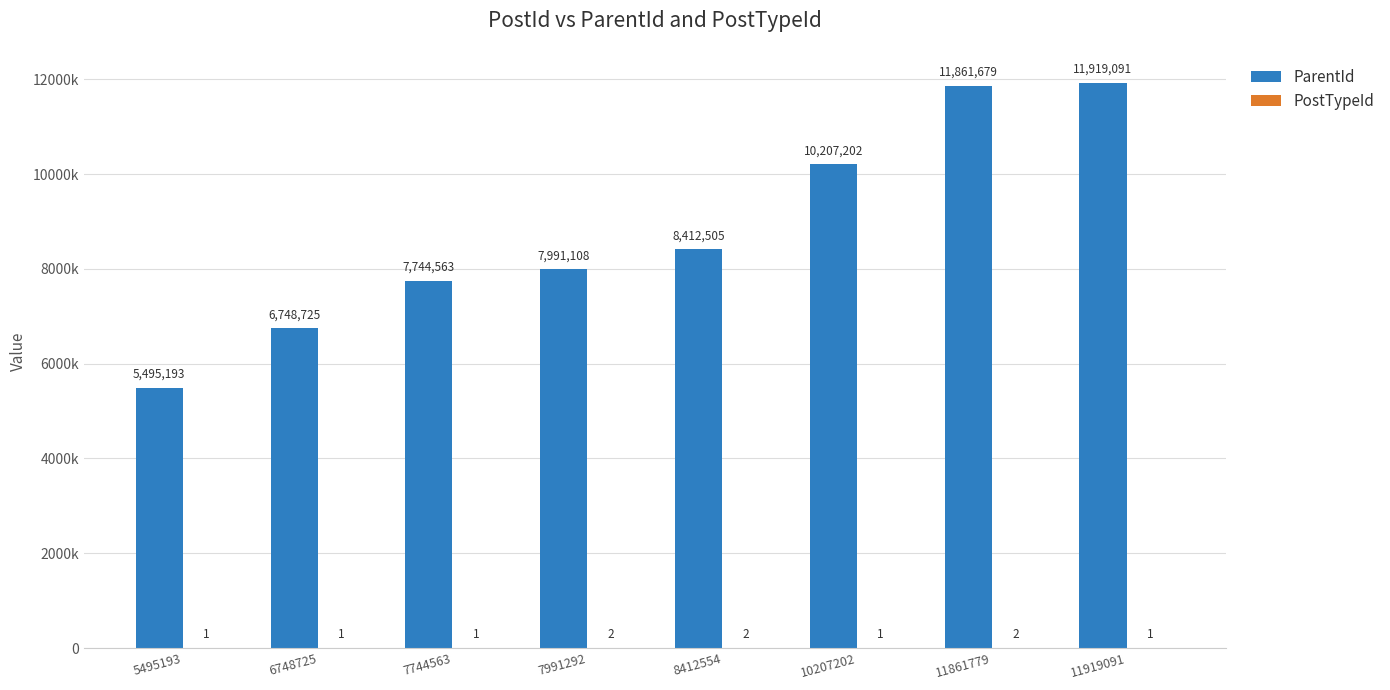

Does the chart contain stacked bars?

No